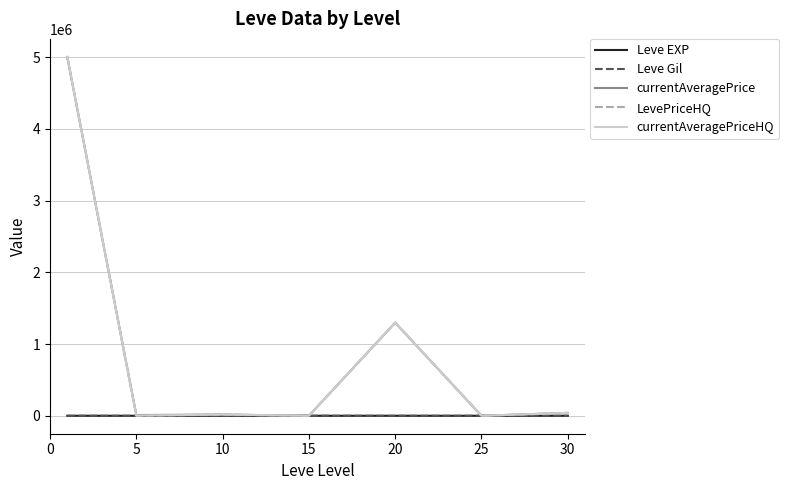

How many lines are shown in the chart?

5